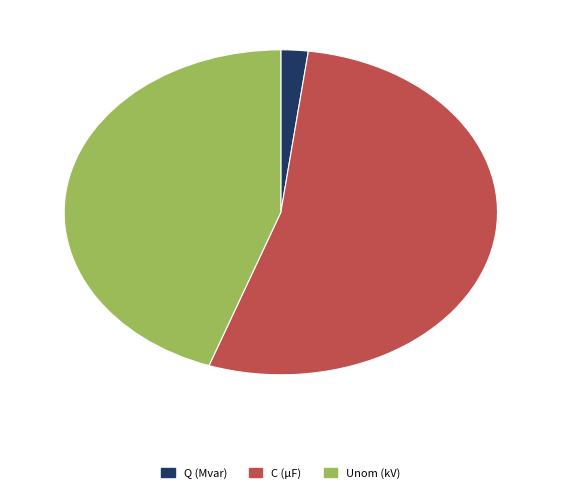

The Unom (kV) slice represents 30% of the pie. True or false?

False